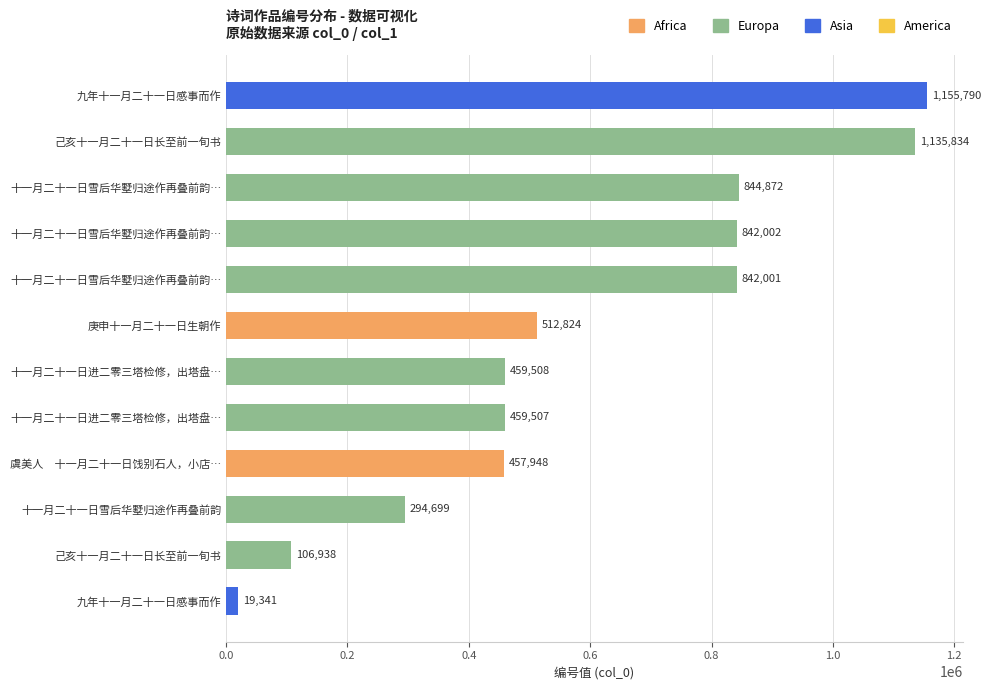

How many series are shown in this chart?

1